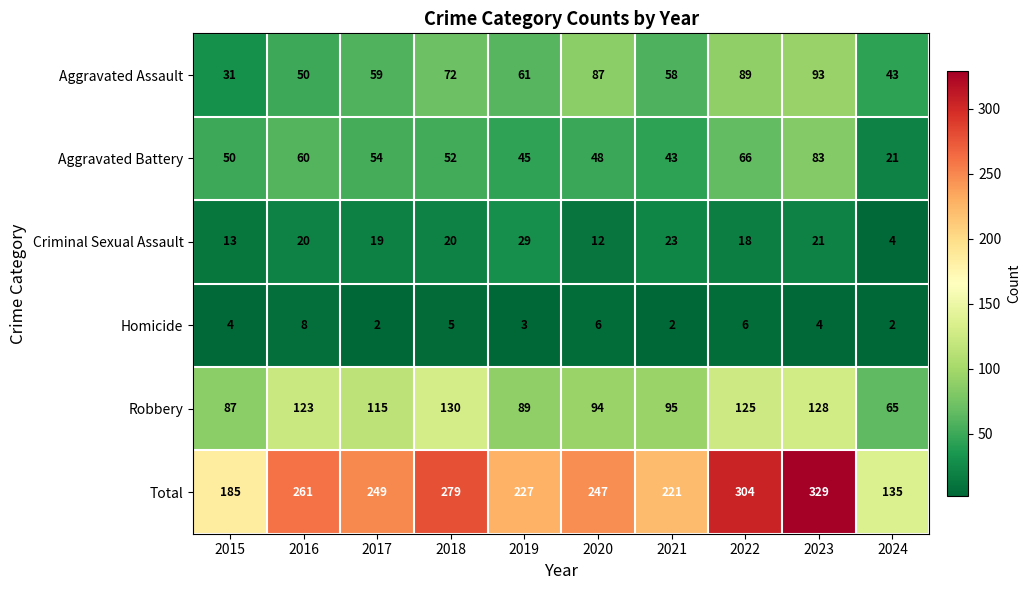

Count the number of data series in this chart.

6